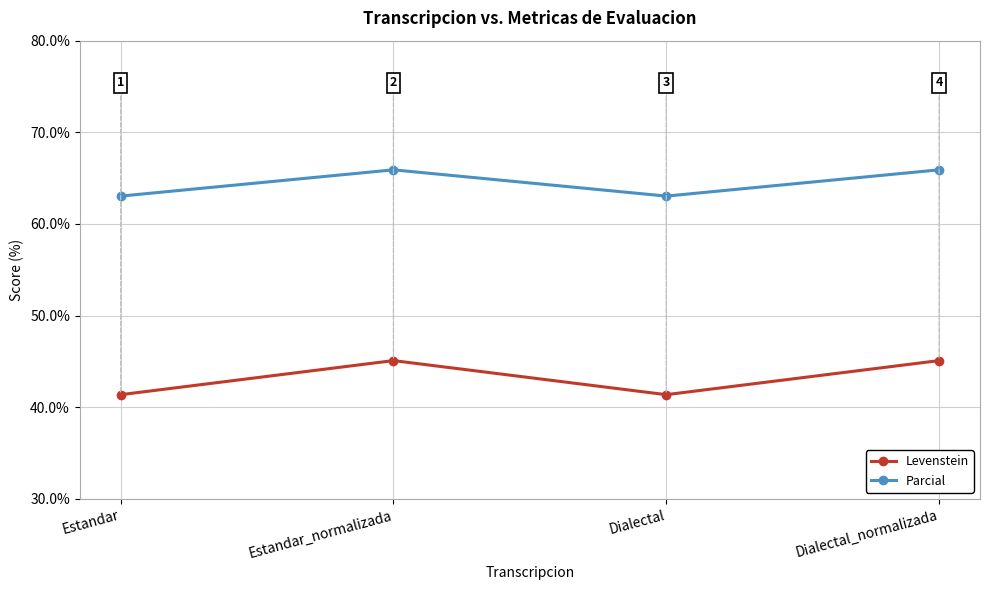

True or false: Levenstein and Parcial cross at least once.

False